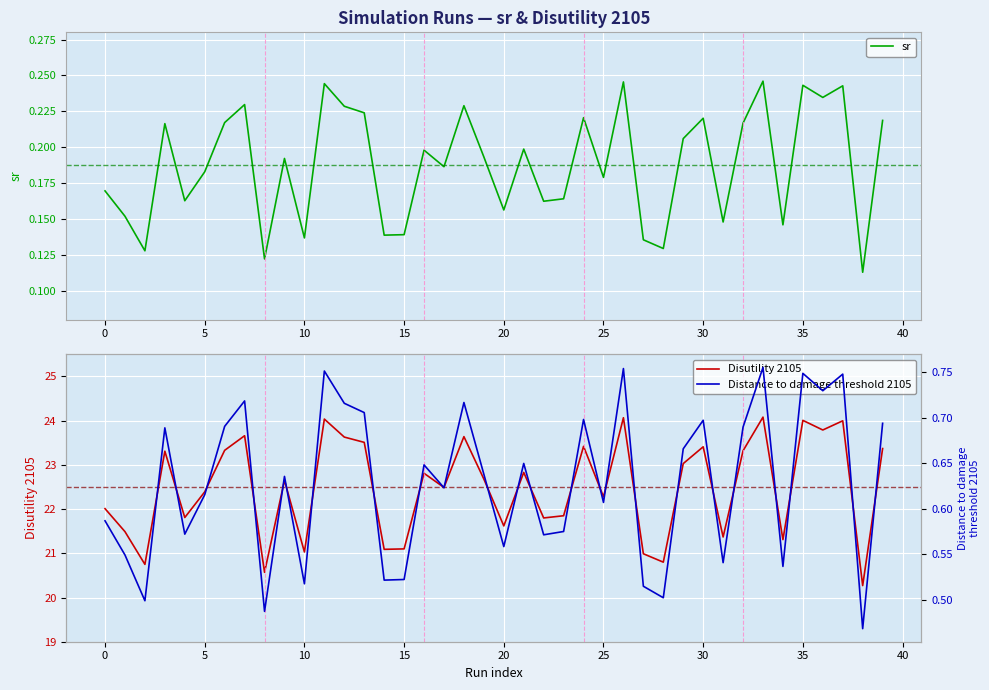

Rank the series by their maximum value, from highest to lowest.

Disutility 2105, Distance to damage threshold 2105, sr